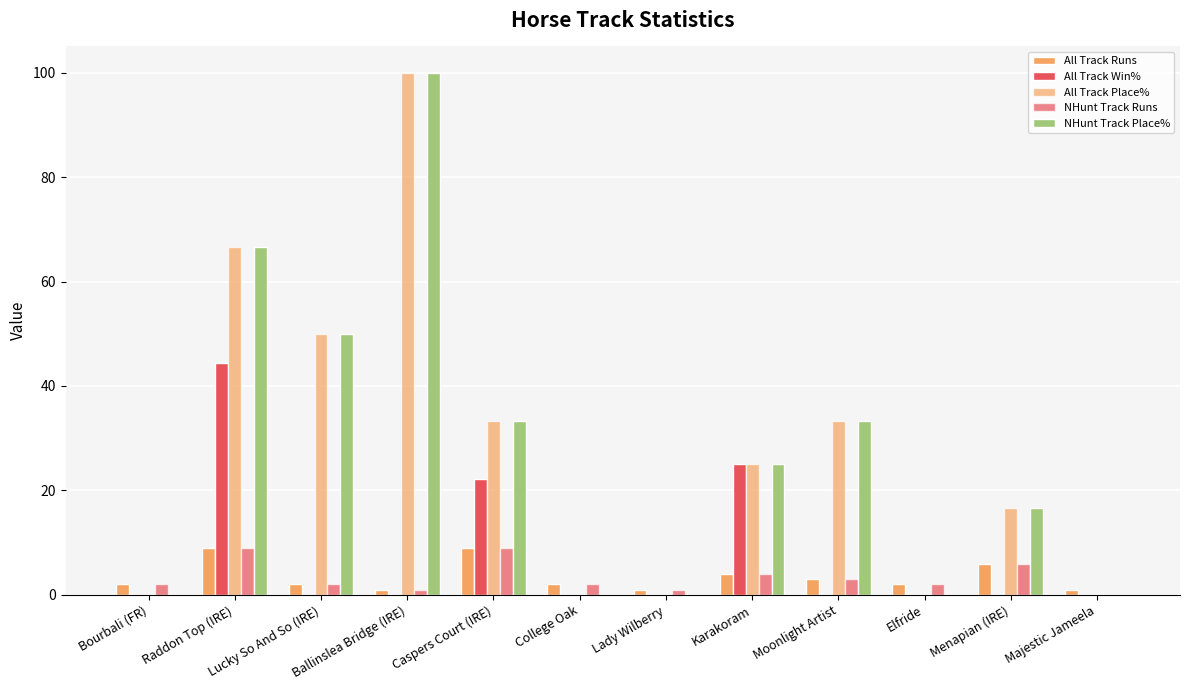

How many groups of bars are there?

12